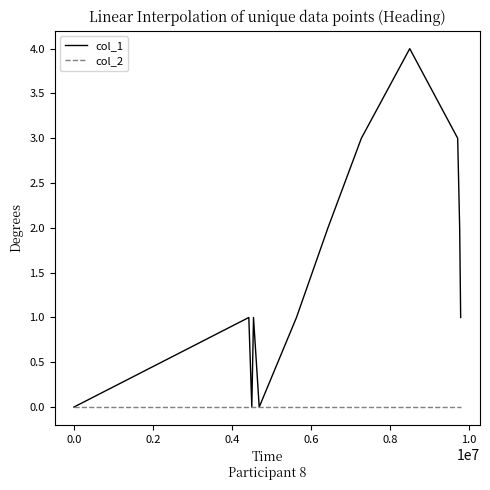

Which series has the largest total across all categories?

col_1